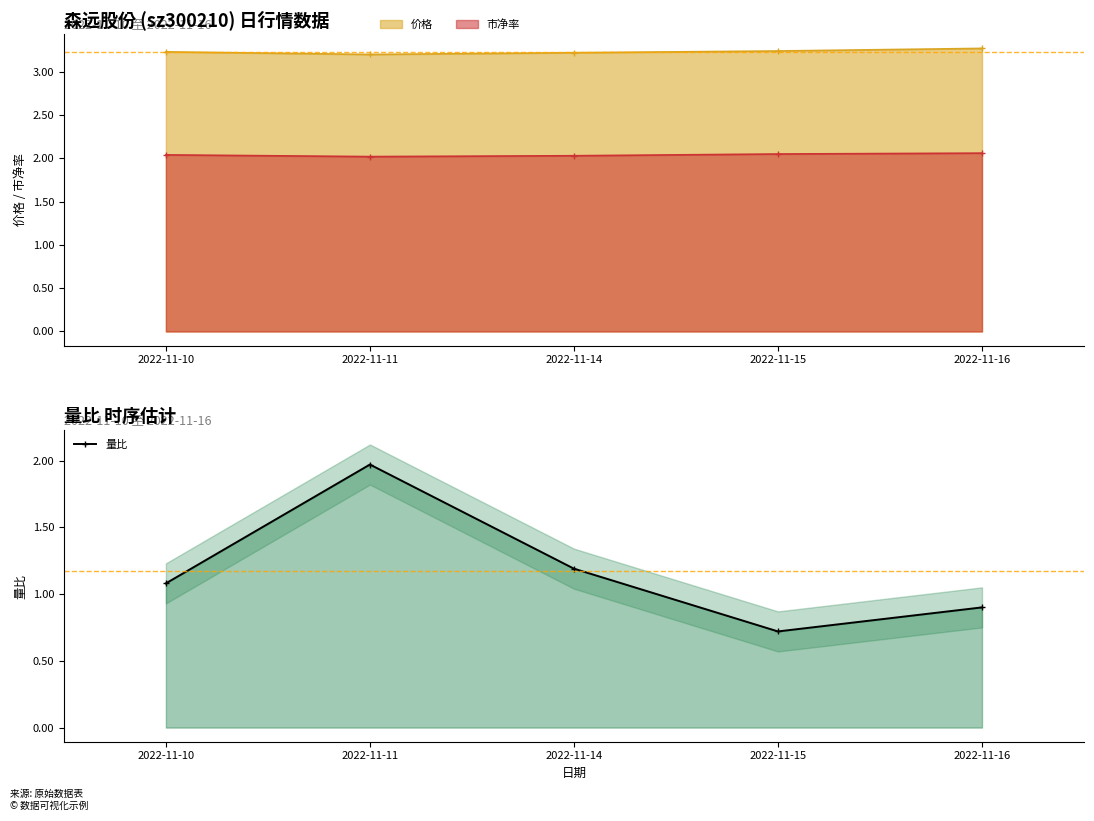

Between 2022-11-11 and 2022-11-14, which is larger?

2022-11-11